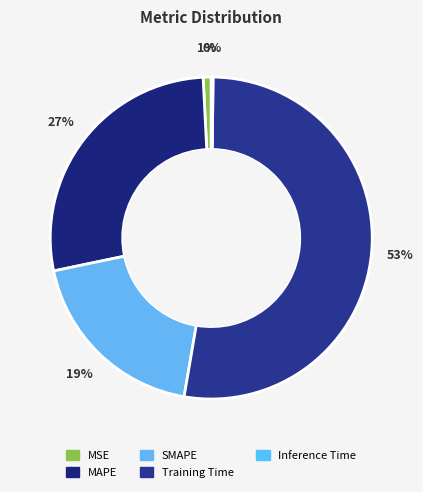

The SMAPE slice represents 19% of the pie. True or false?

True